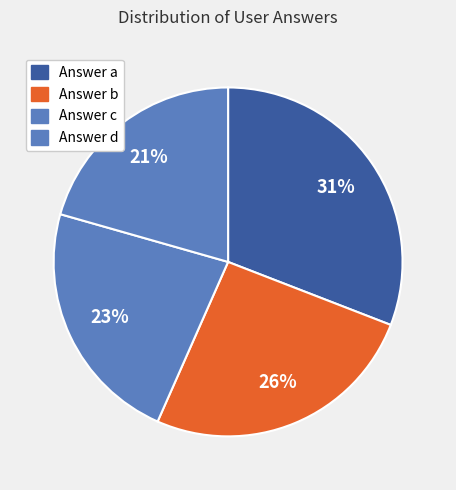

Is there a majority slice in this chart?

No